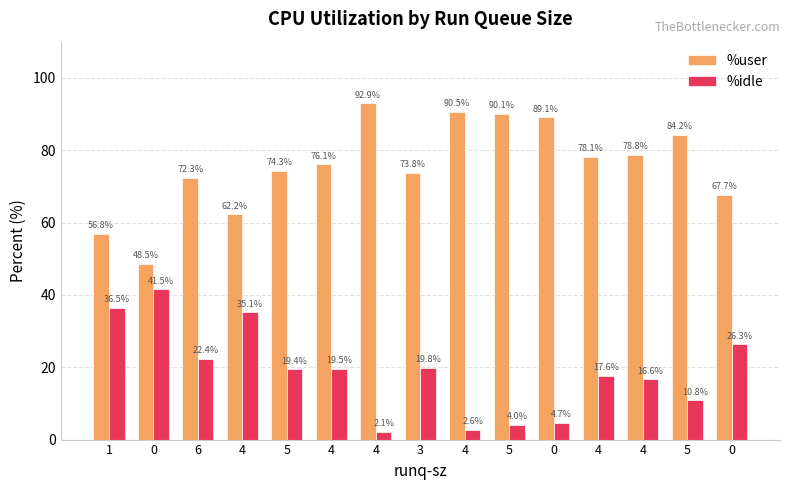

Rank the series at 5 from highest to lowest value.

%user, %idle